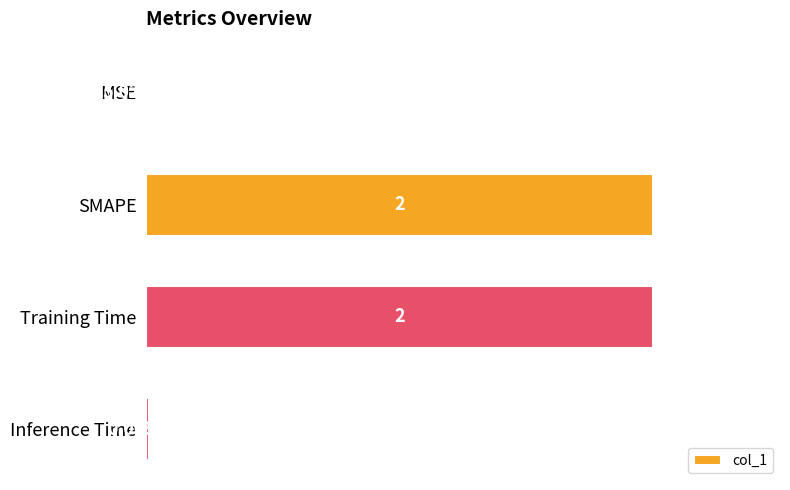

What is the sum of the values at Inference Time and SMAPE?

2.0